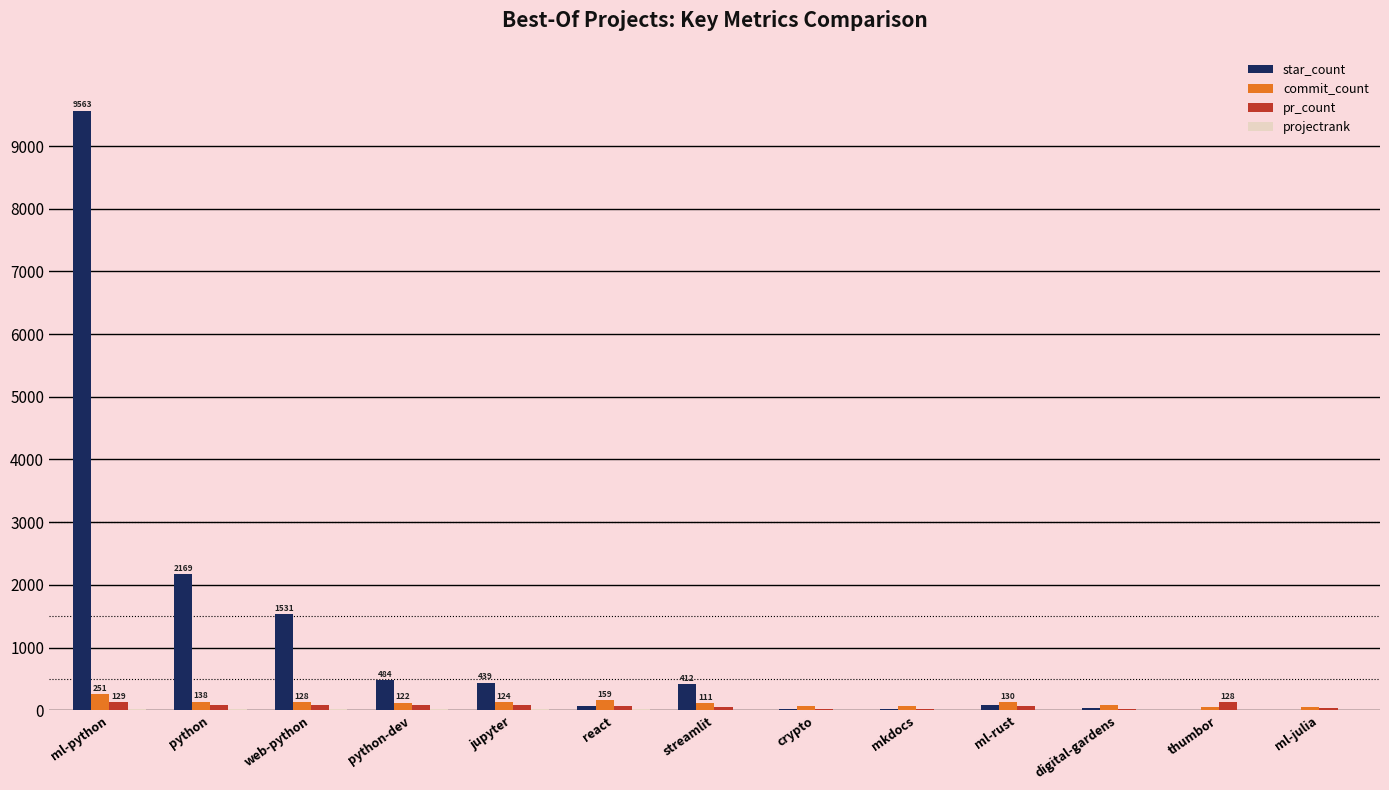

The value of star_count at jupyter is 777. True or false?

False